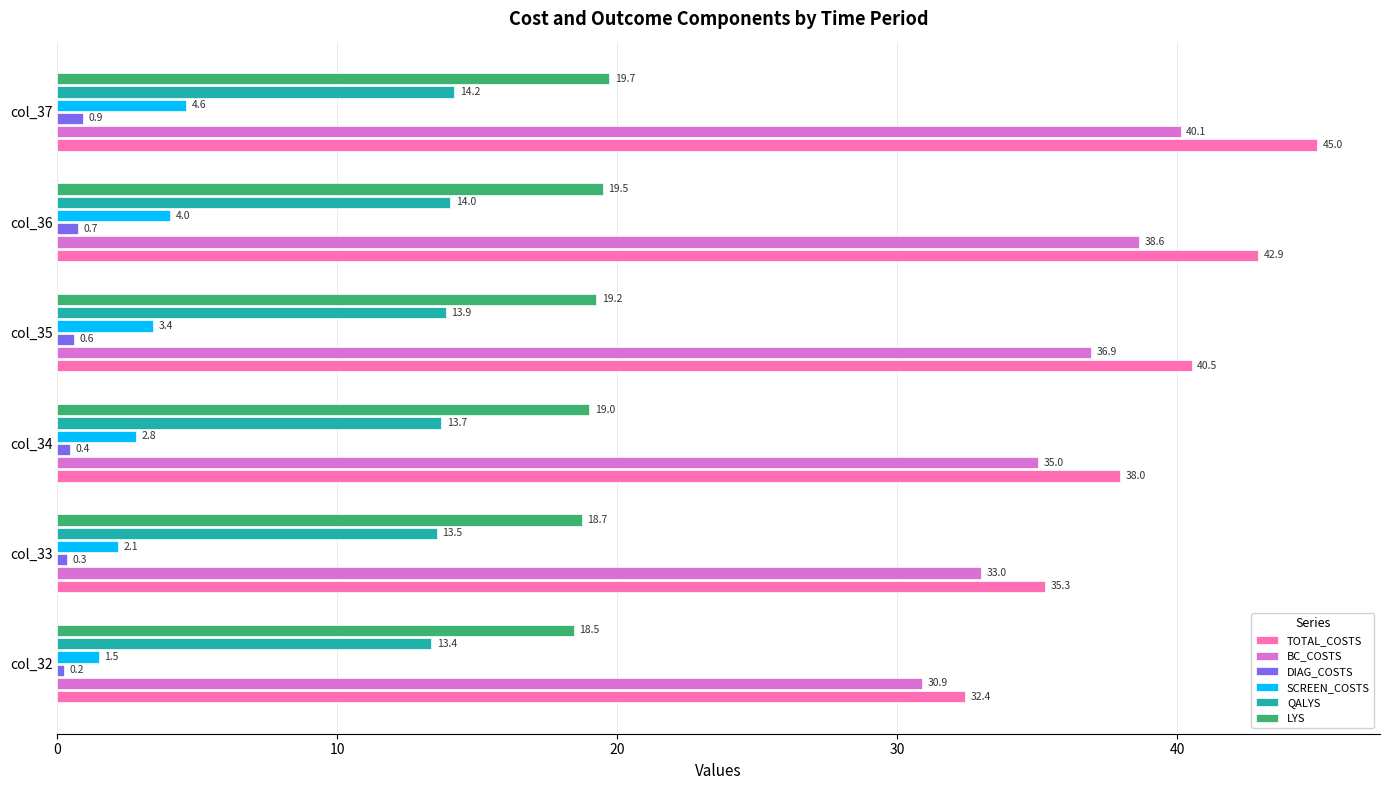

Where is SCREEN_COSTS nearest to the value 3?

col_34